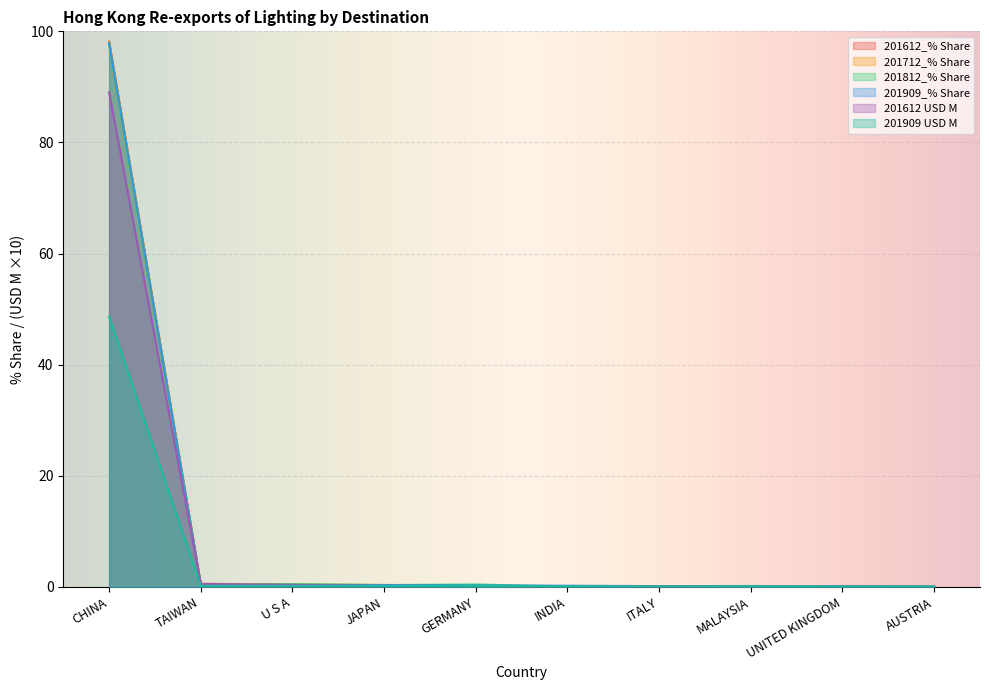

What is the approximate value of 201909_% Share at MALAYSIA?

0.1